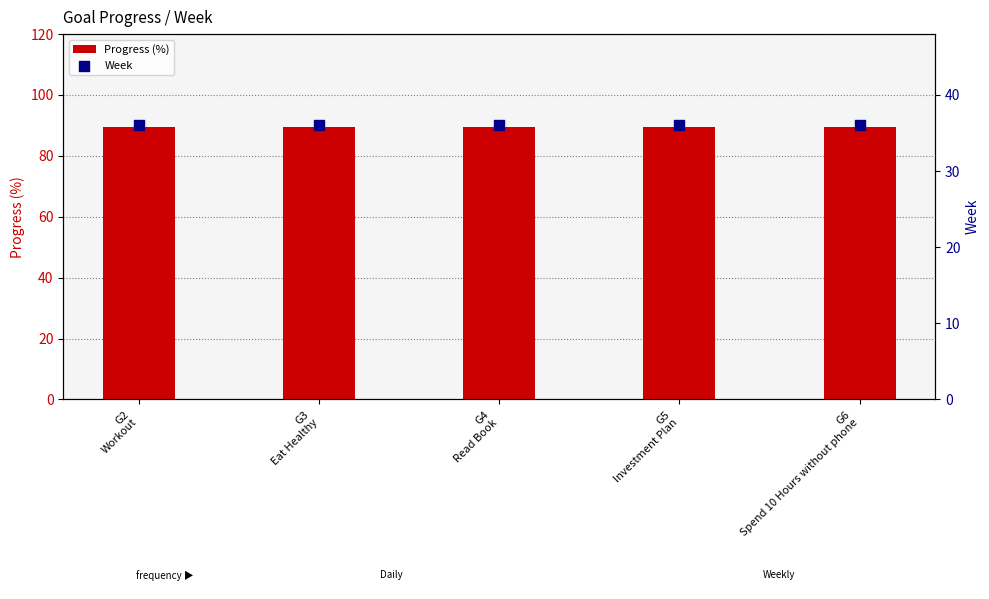

Which series has the widest spread of Y values?

Progress (%)